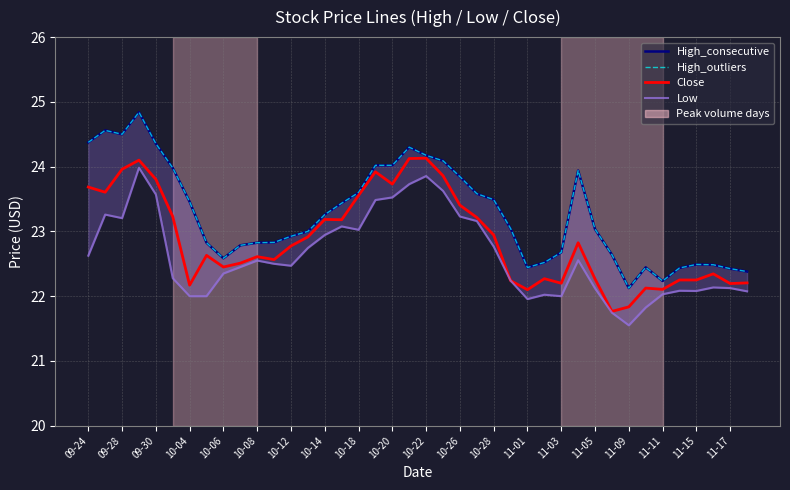

How many interior local peaks does the Close series have?

10